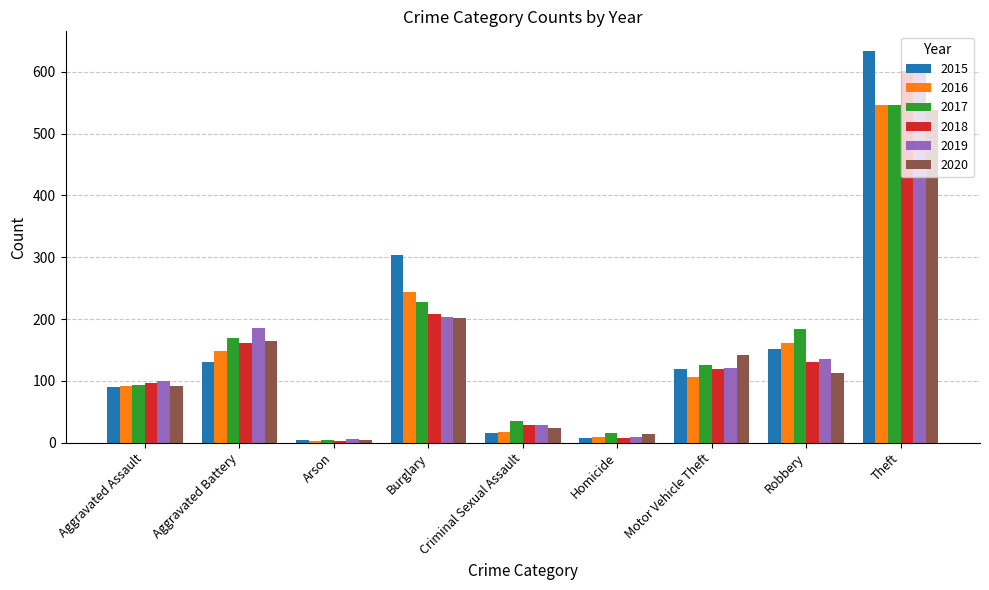

The value of 2019 at Aggravated Assault is 100. True or false?

True